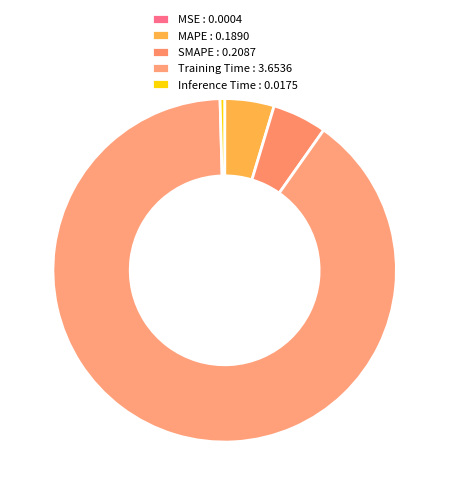

Rank the categories by value from highest to lowest.

Training Time, SMAPE, MAPE, Inference Time, MSE